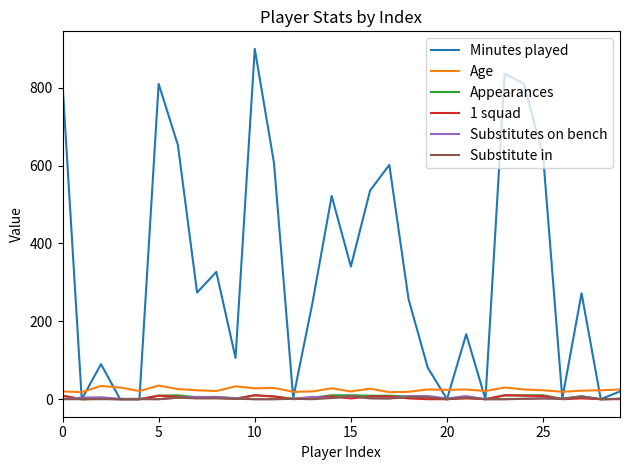

What is the maximum value for Age?

35